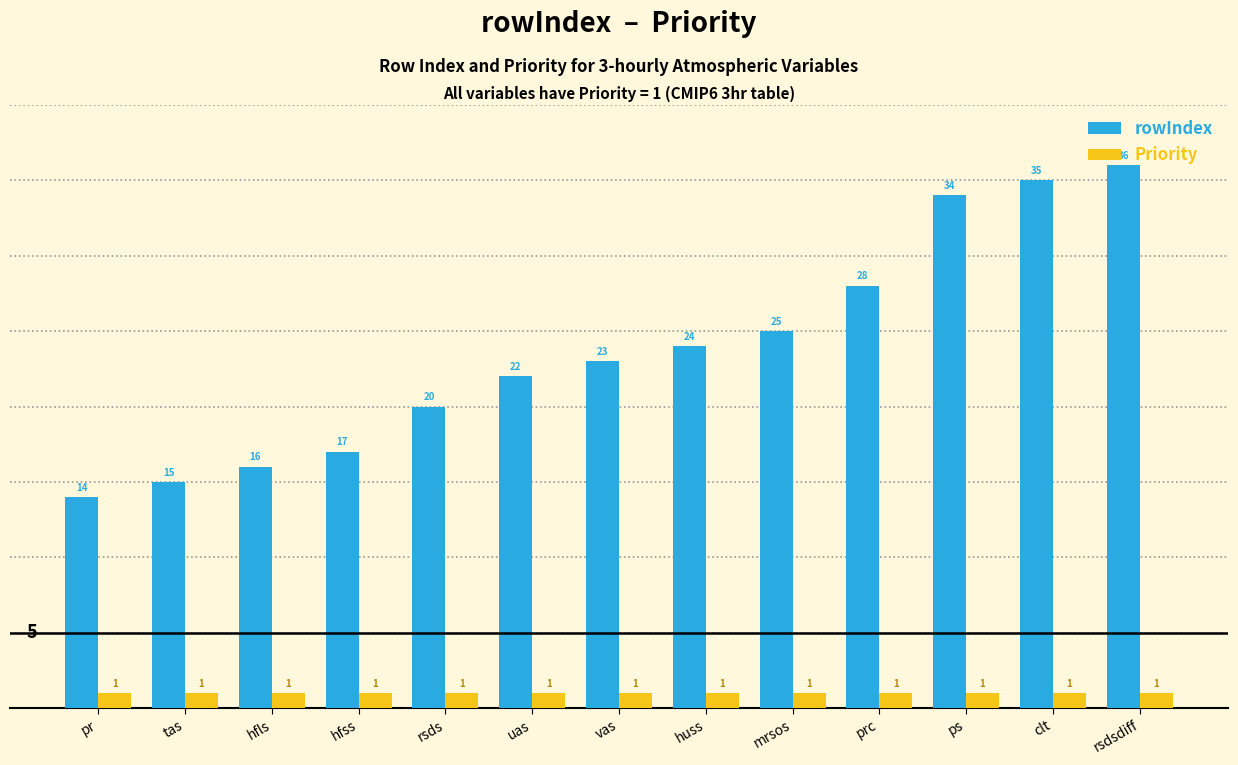

What value does the rowIndex series have at rsds?

20